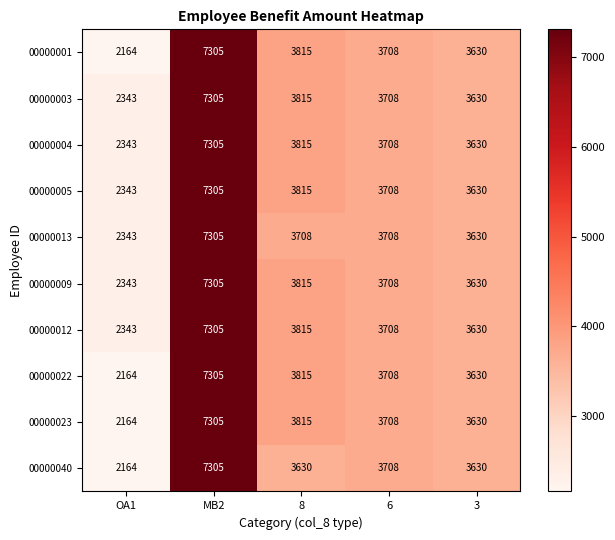

What is the maximum value shown in the chart?

7305